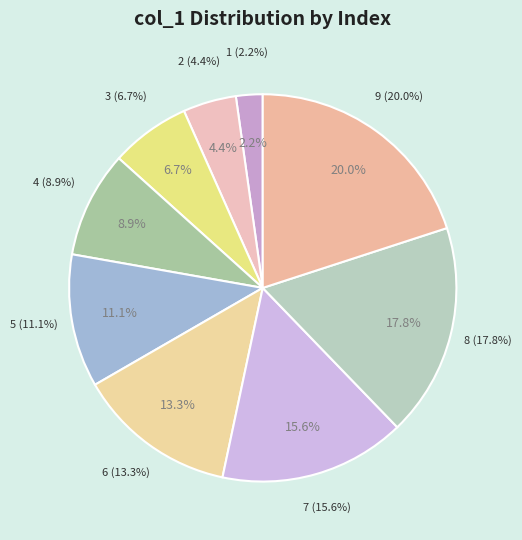

Does 1 represent more than half of the total?

No